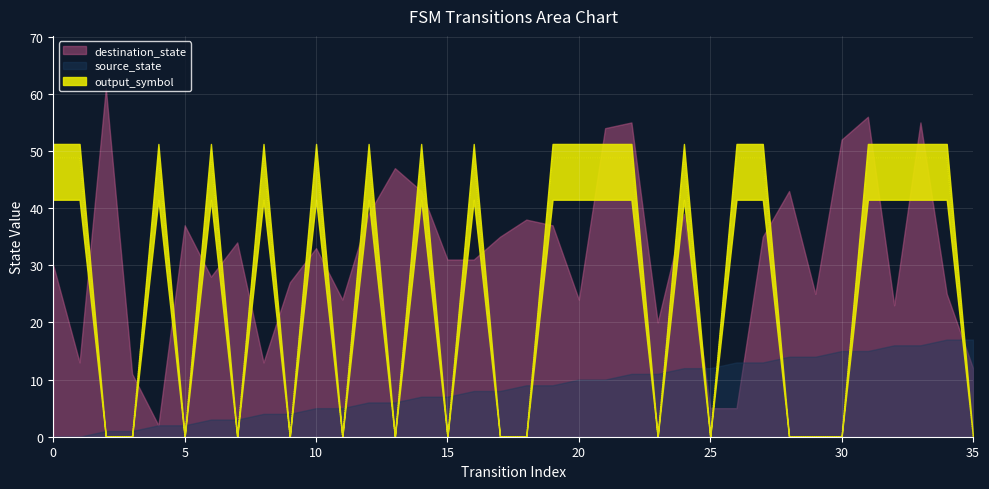

Which category has the highest value in the source_state series?

34